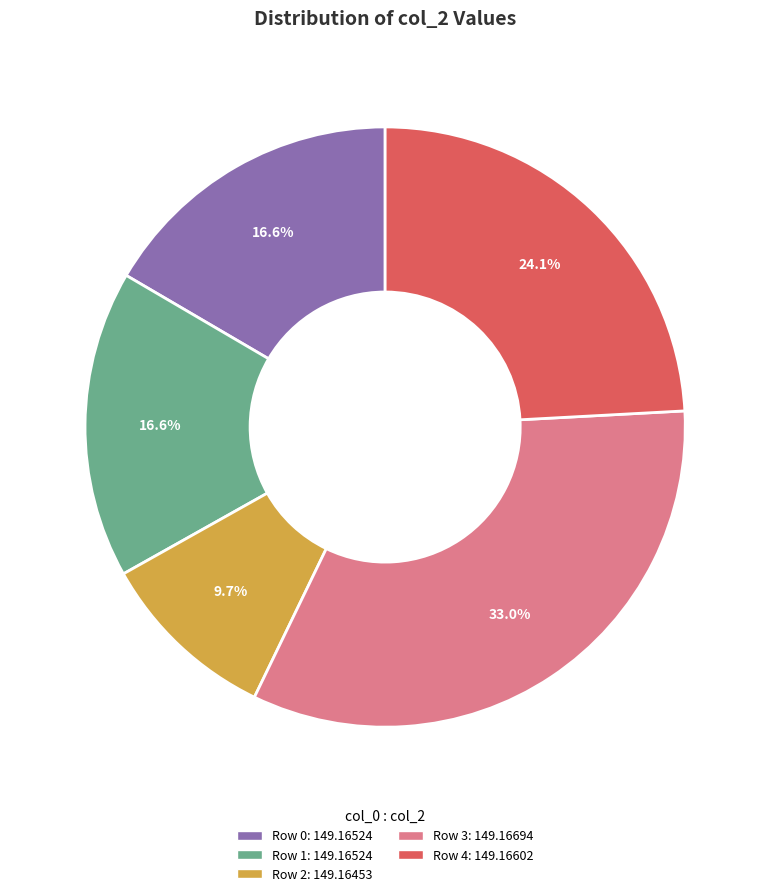

Is there any slice that represents more than half of the pie?

No